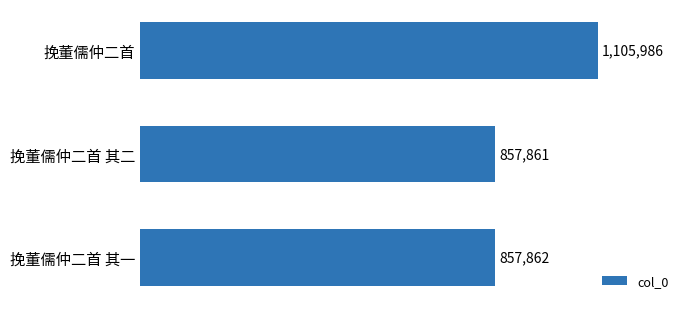

Rank the categories by value from highest to lowest.

挽董儒仲二首, 挽董儒仲二首 其一, 挽董儒仲二首 其二